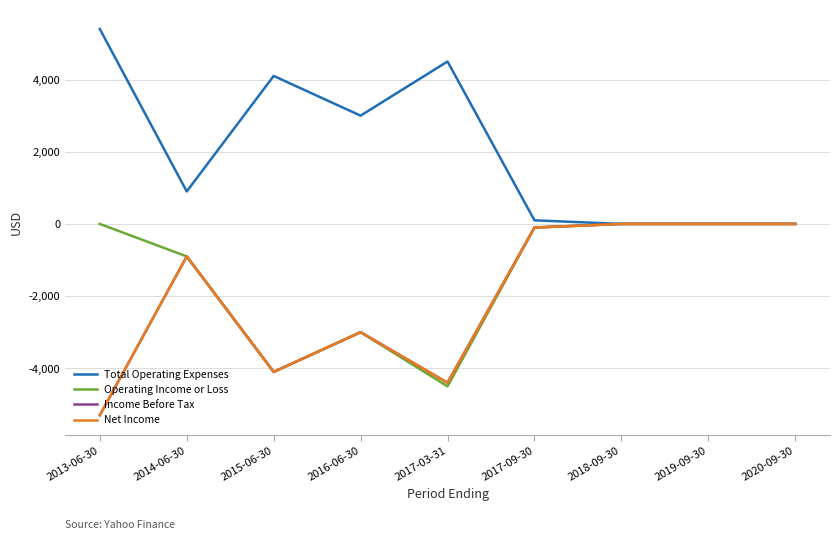

True or false: Total Operating Expenses and Operating Income or Loss cross at least once.

False